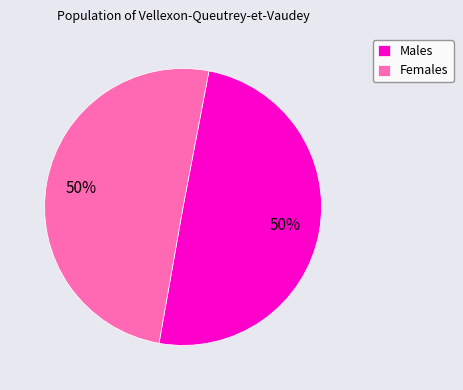

True or false: Males accounts for 50% of the total.

True